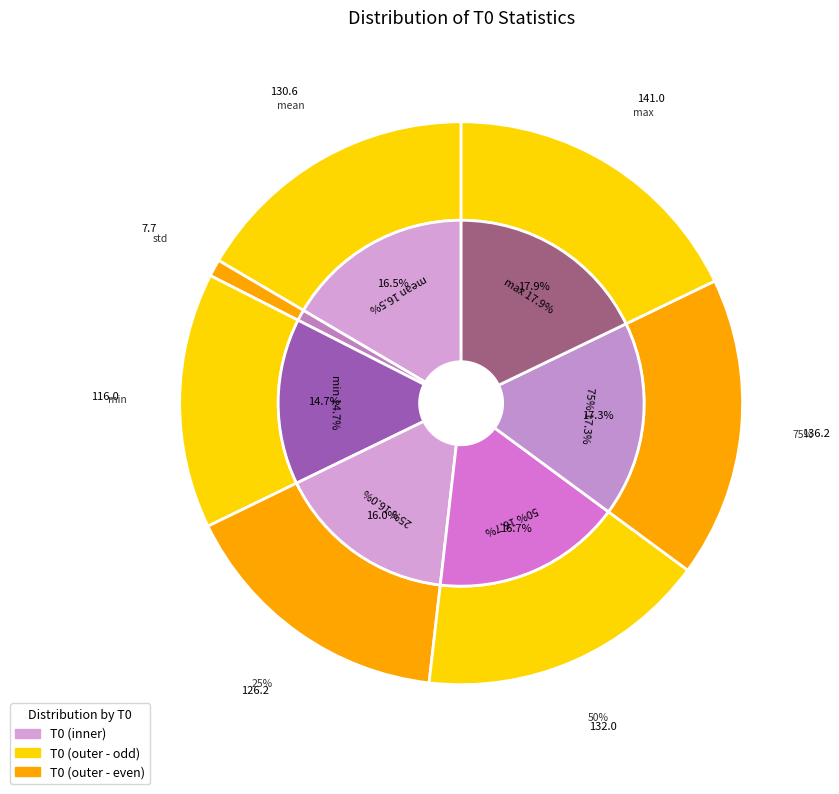

Is it true that 75% is 30% of the pie?

False